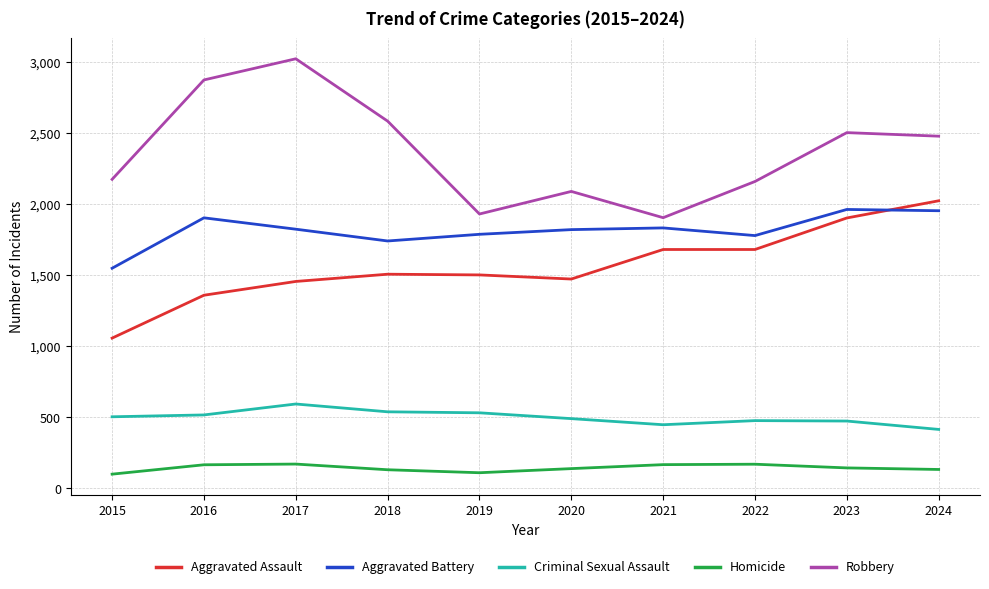

Does the chart have visible grid lines?

Yes